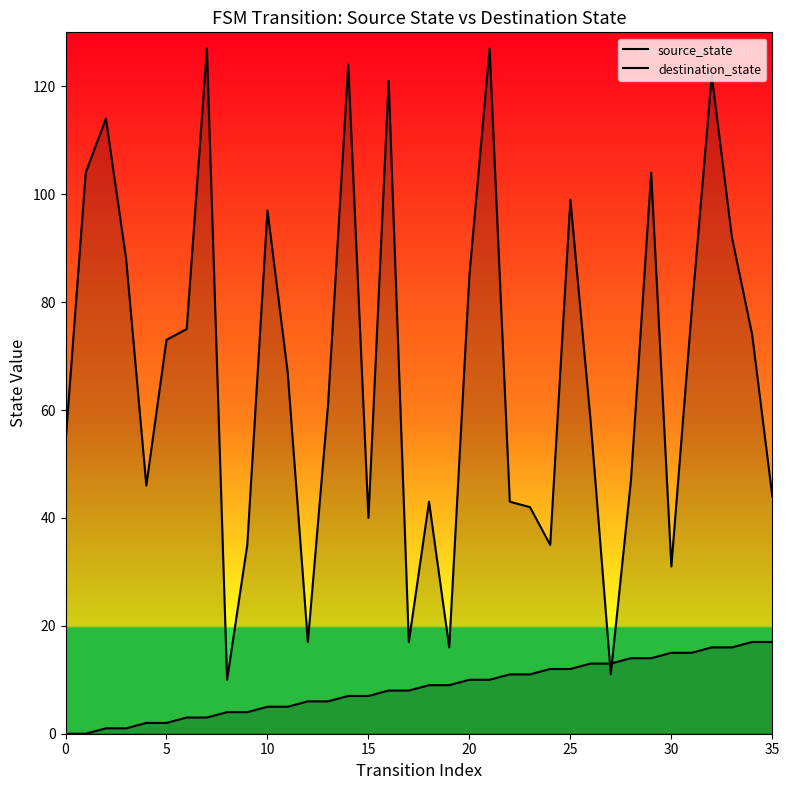

What is the greatest value displayed?

127